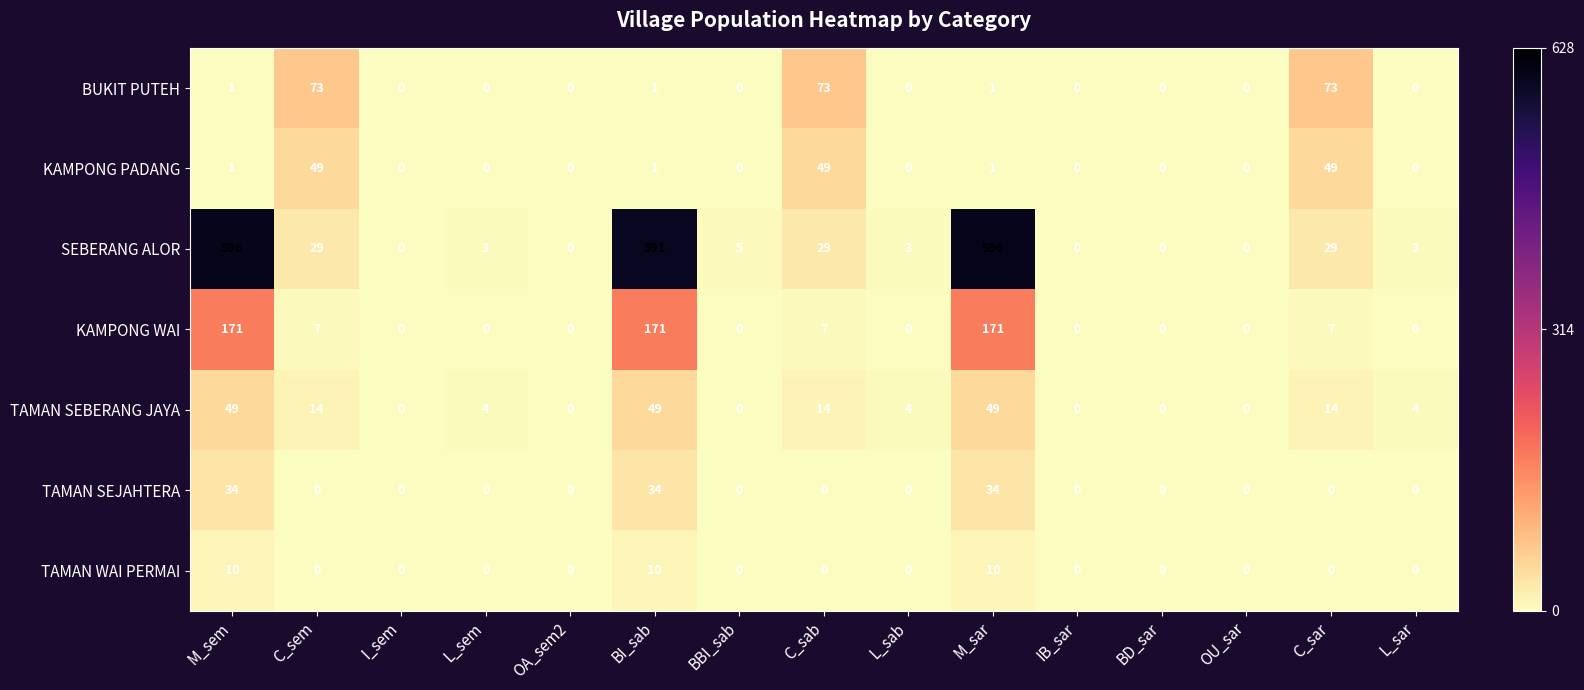

What is the spread (max minus min) of values at BBI_sab?

5